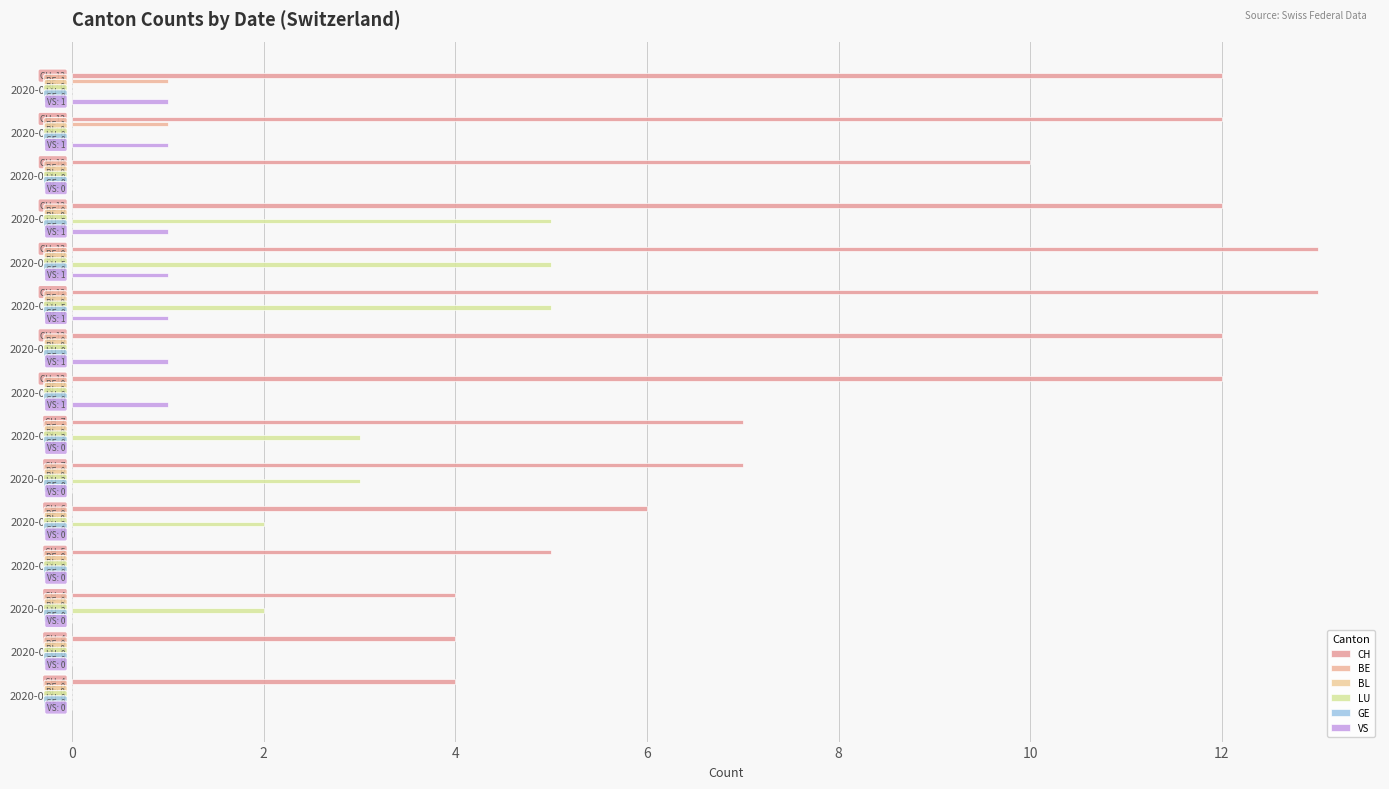

The value of GE at 10 is 0.1. True or false?

False